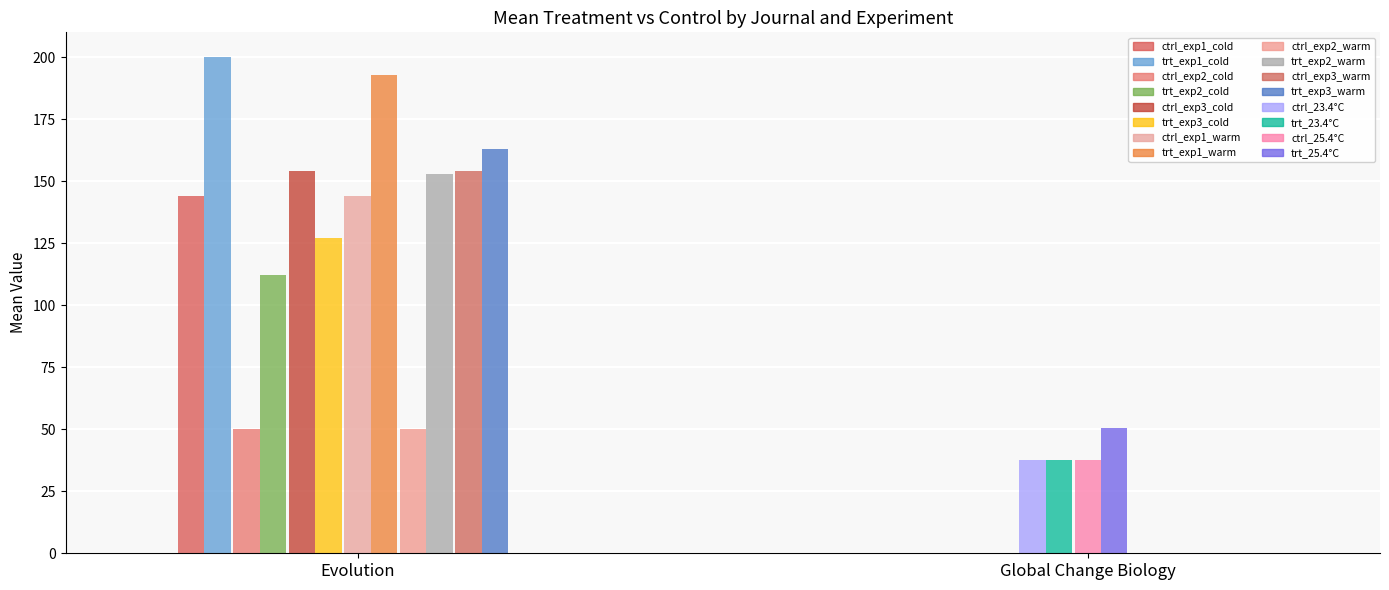

True or false: error_control has a value of 38.8 at Global Change Biology.

False